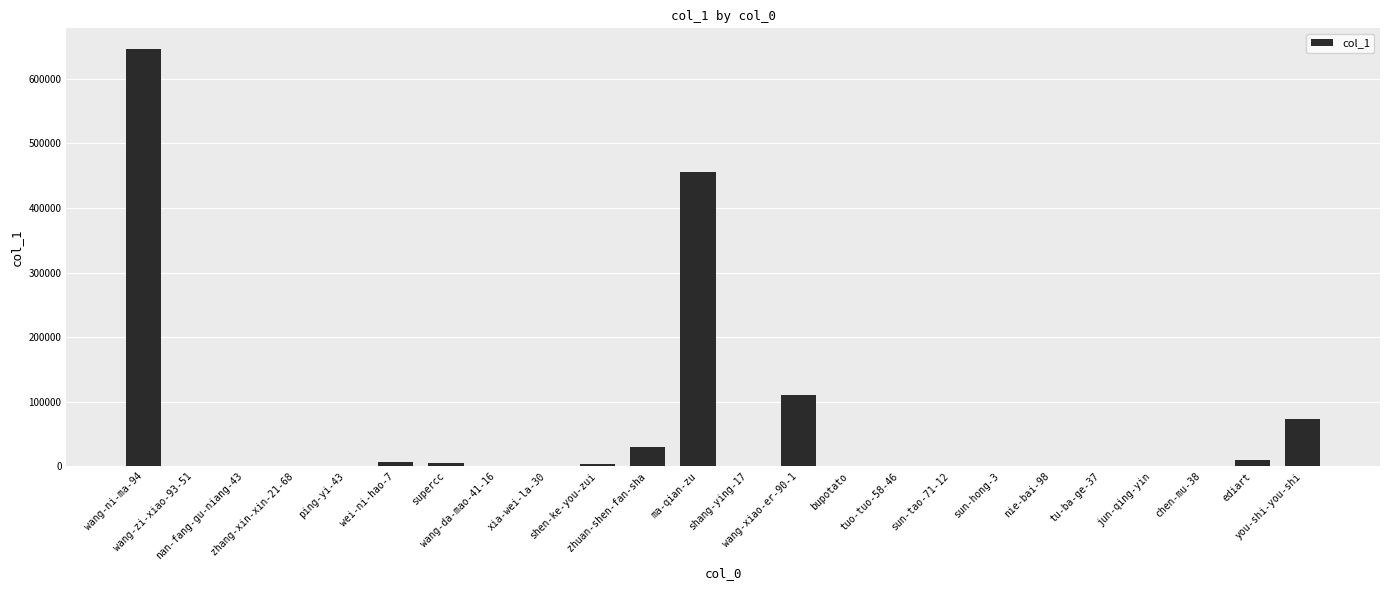

Where does the data first go above 170?

wang-ni-ma-94